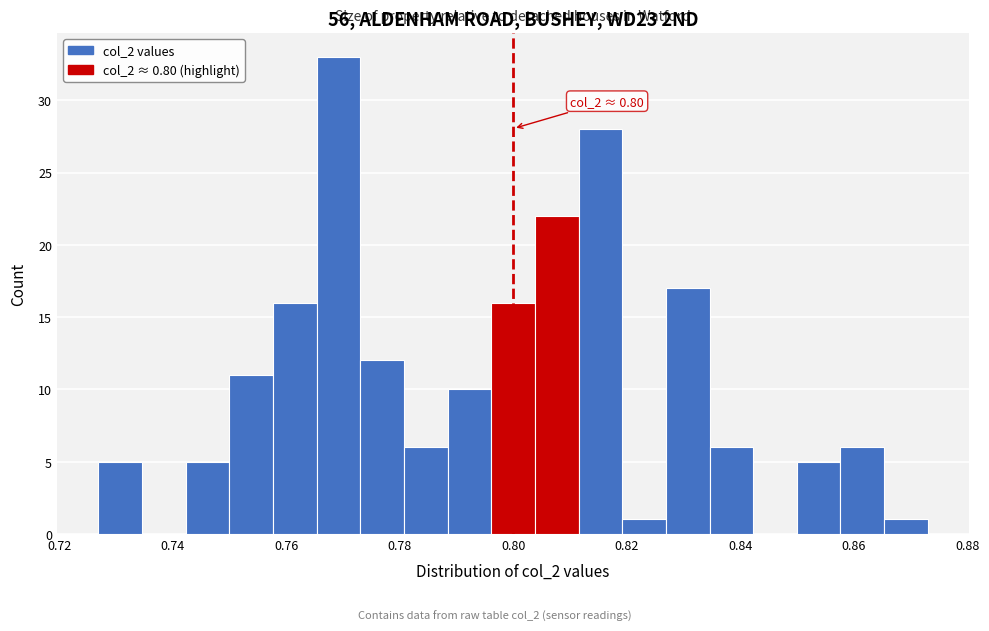

Read against the x-axis, roughly where is the centre of the tallest bar?

0.770